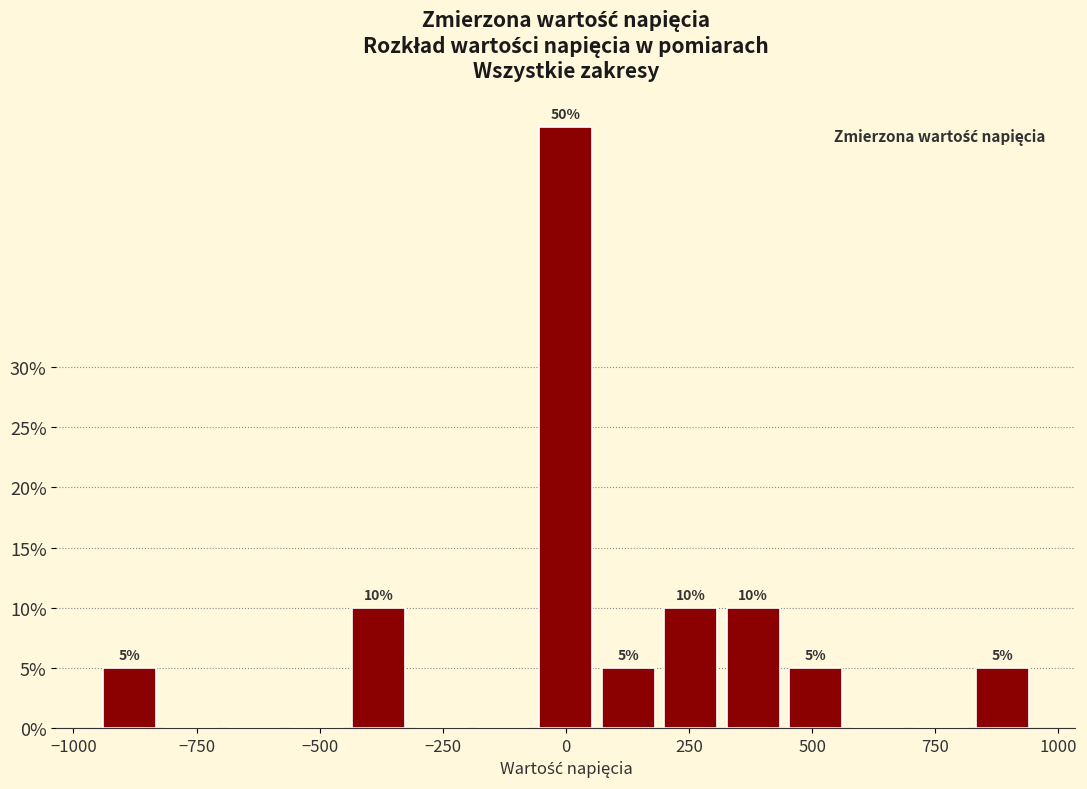

Around what value on the x-axis is the tallest bar? Give the approximate position of its centre, as read against the axis.

0